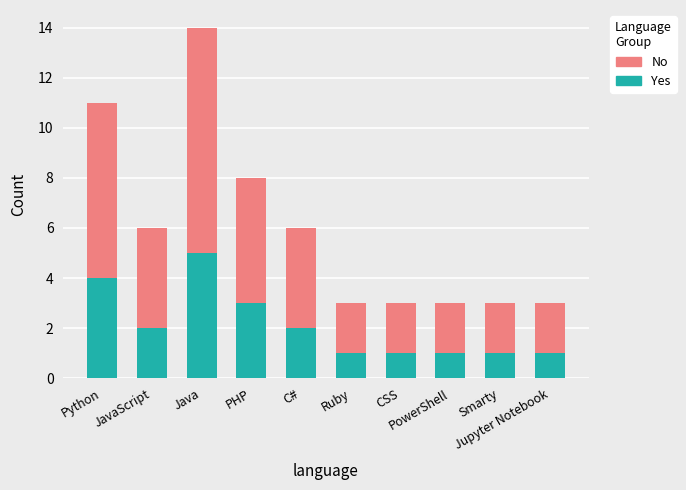

What is the difference between the second highest and minimum values in the Yes series?

3